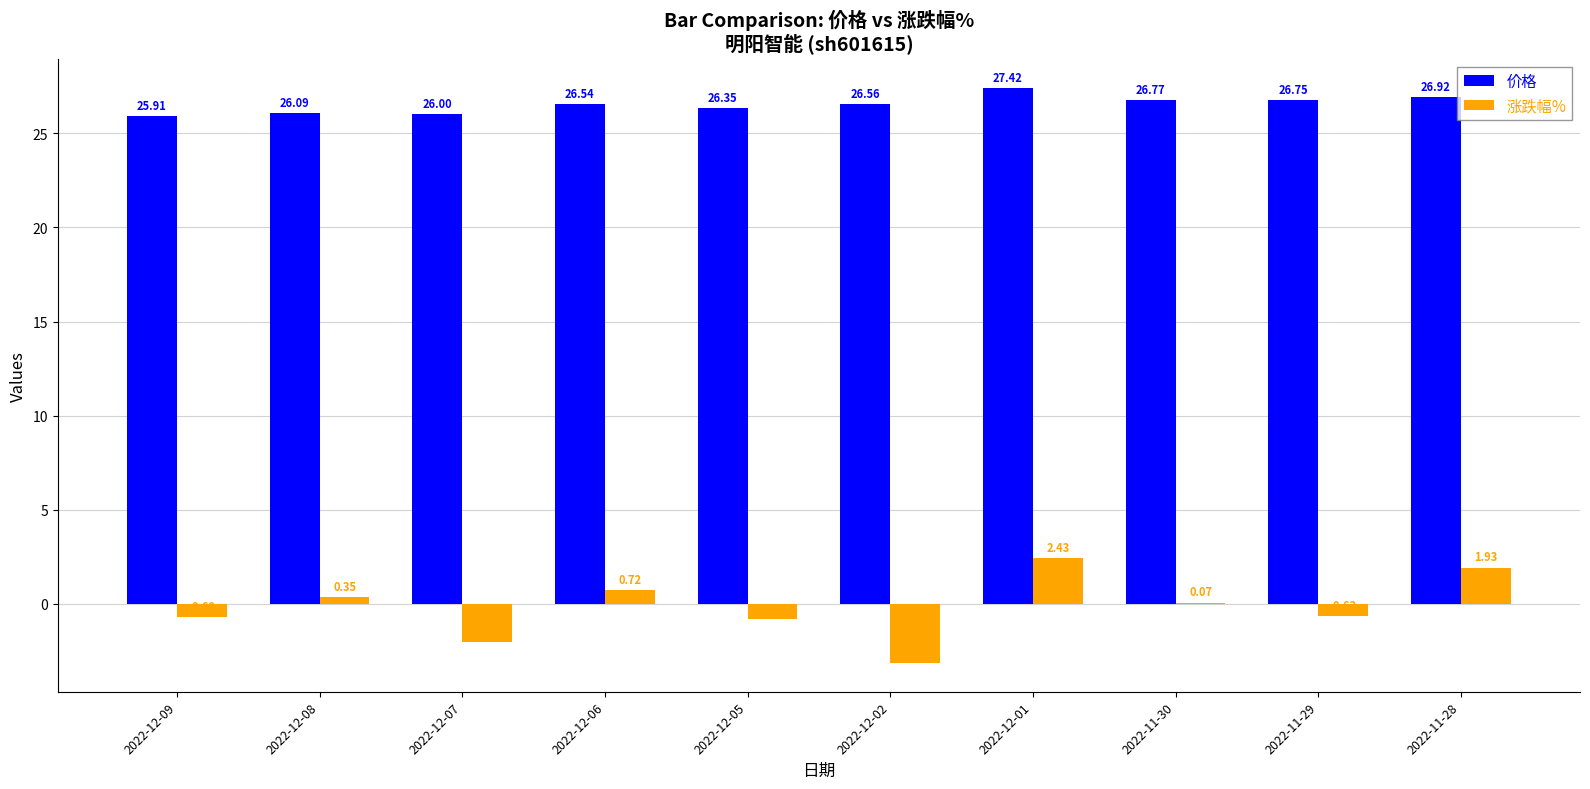

At which category is the sum across all series the highest?

2022-12-01